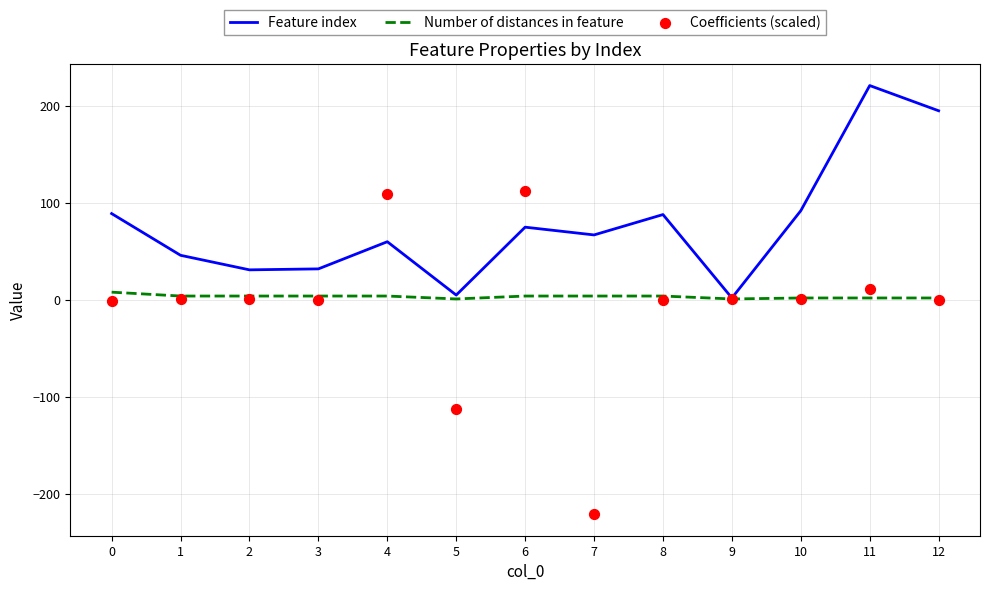

Which series has the largest total across all categories?

Feature index